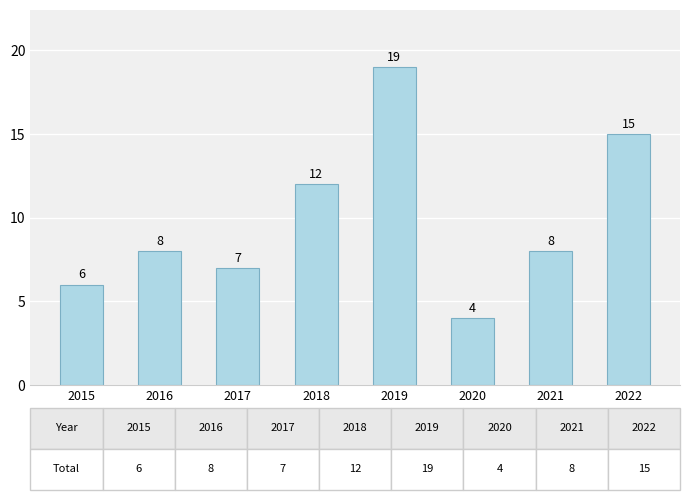

The chart shows a value of 12 at 2018. True or false?

True